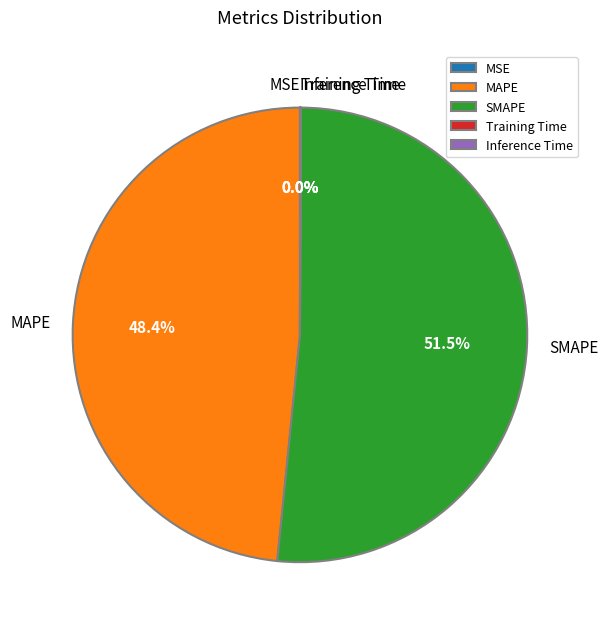

Is there any slice that represents more than half of the pie?

Yes